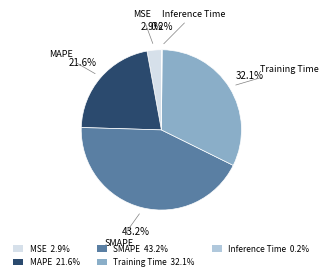

Between SMAPE and MAPE, which is larger?

SMAPE